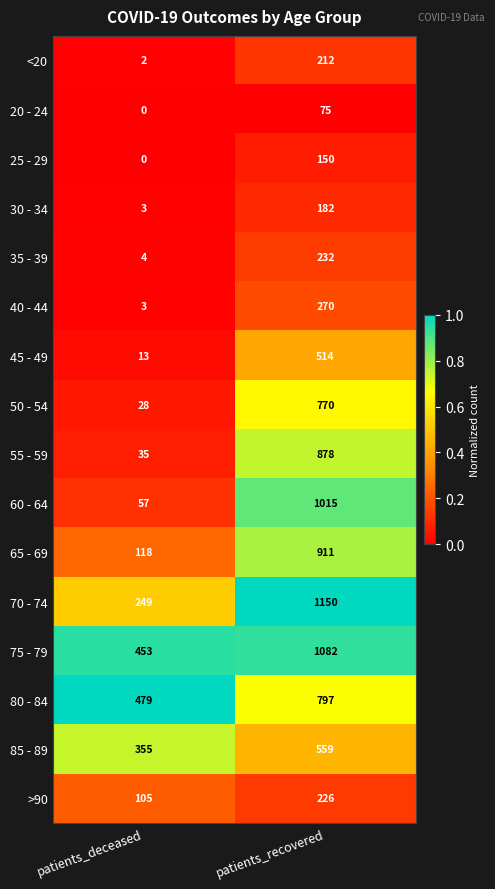

Which series has the widest spread of values?

60 - 64